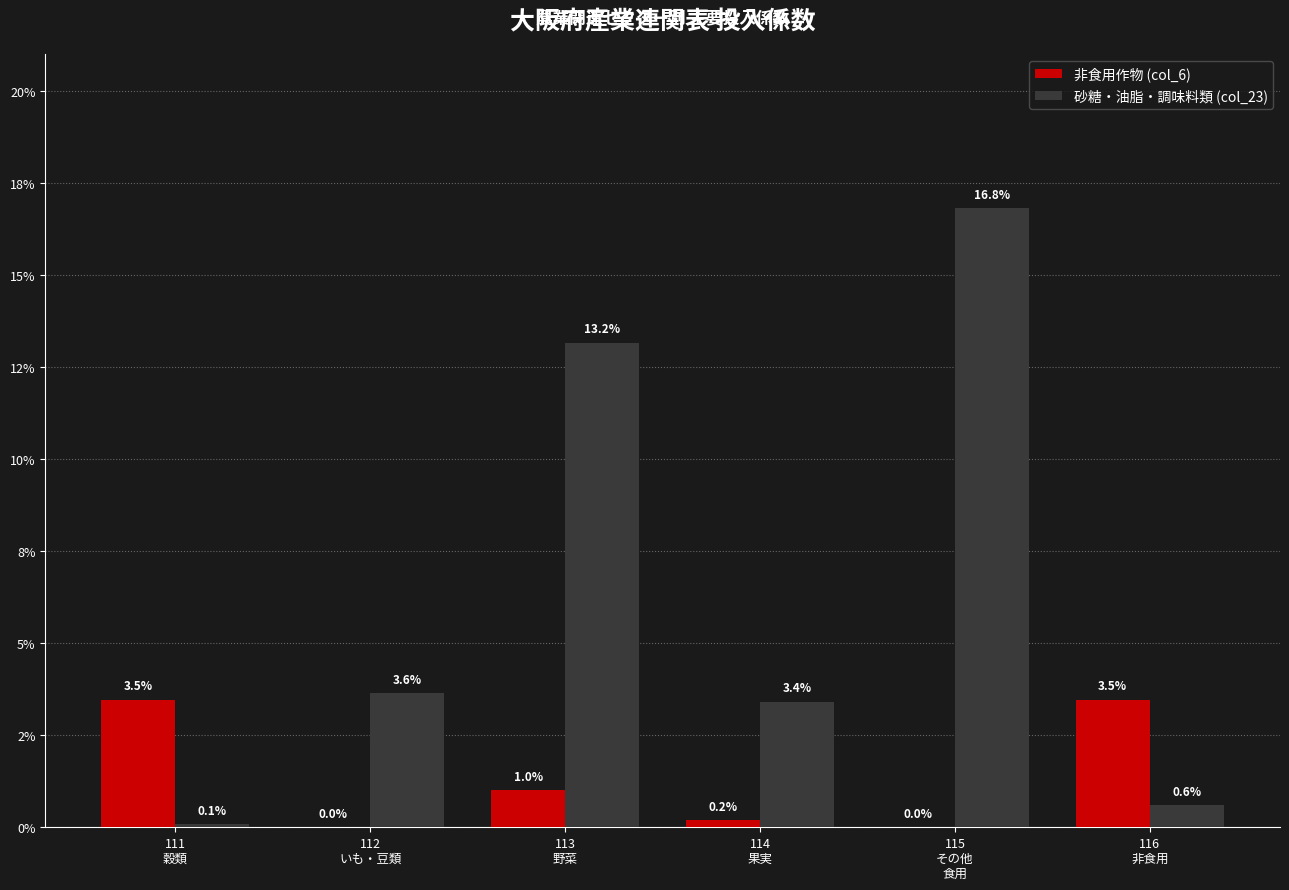

List the labels in order of 非食用作物 (col_6) value, smallest first.

112
いも・豆類, 115
その他
食用, 114
果実, 113
野菜, 111
穀類, 116
非食用